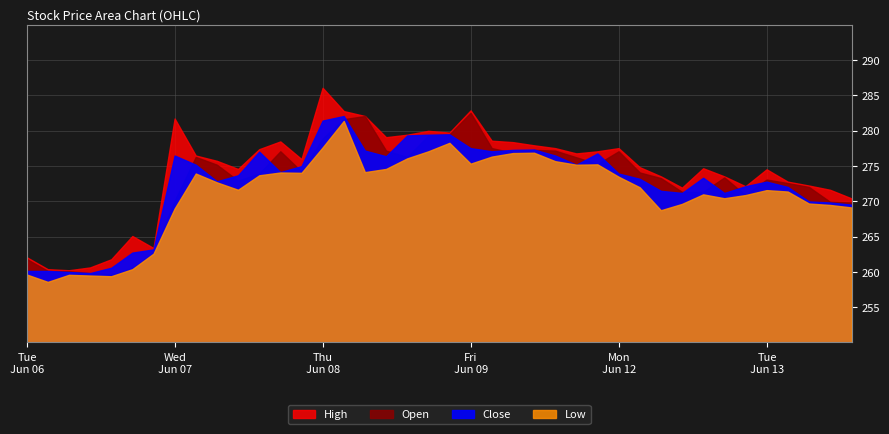

At which label does High reach its minimum?

2023-06-06 11:15